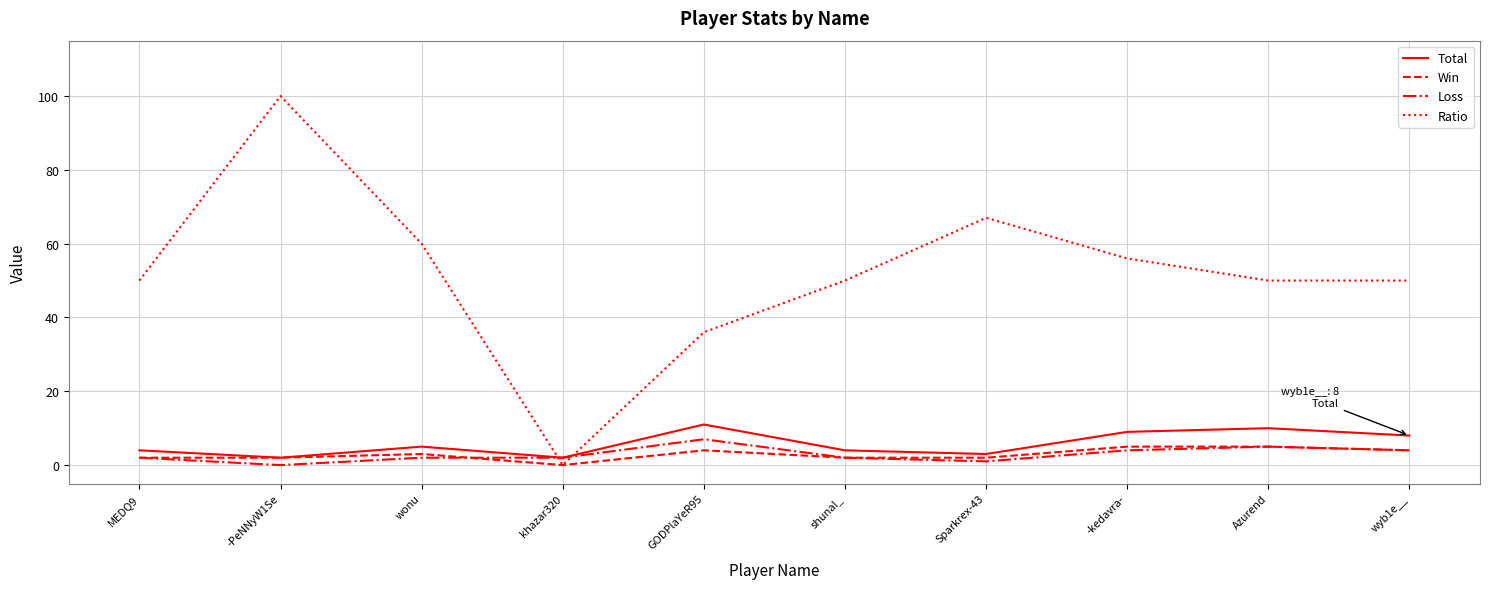

Is it true that Total equals 9 at wonu?

False